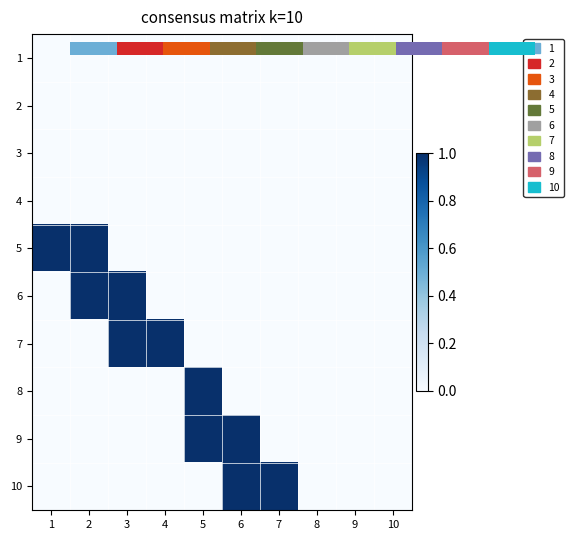

Which has a higher value, 4 or 6?

4